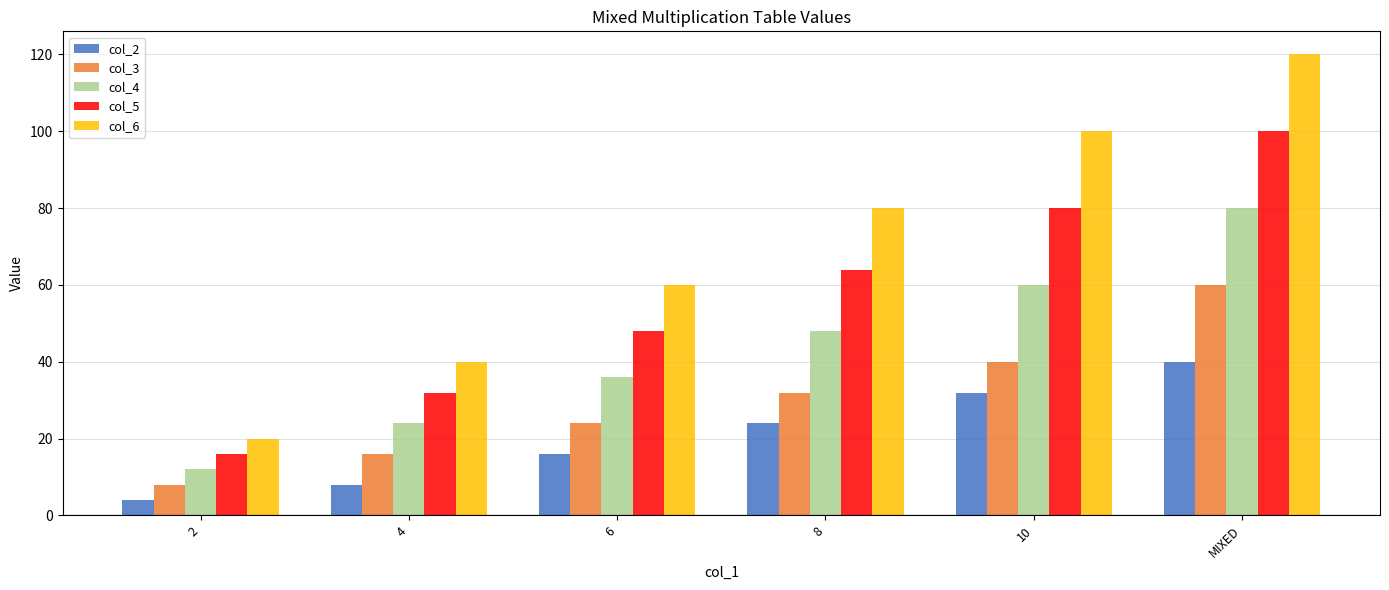

What is the label of the 2nd bar from the right?

10